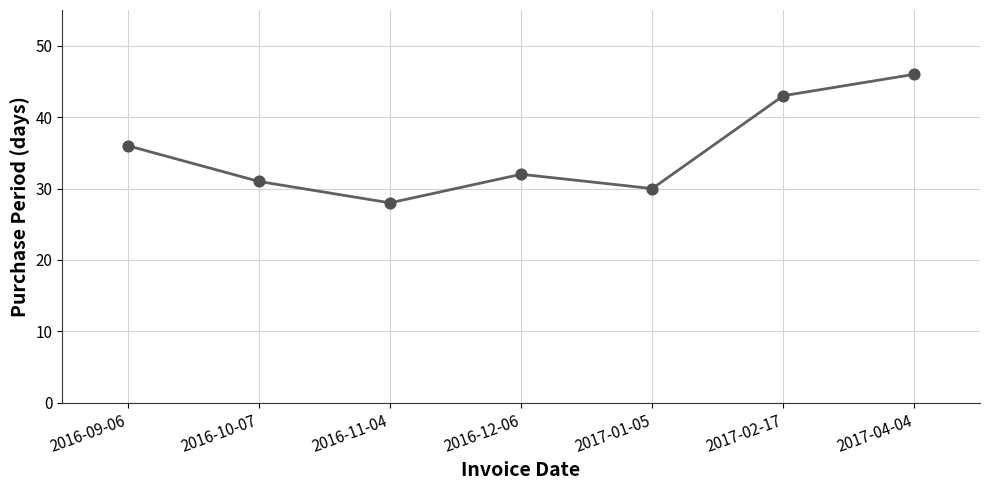

What is the ratio of the value at 2016-09-06 to the value at 2017-04-04?

0.8